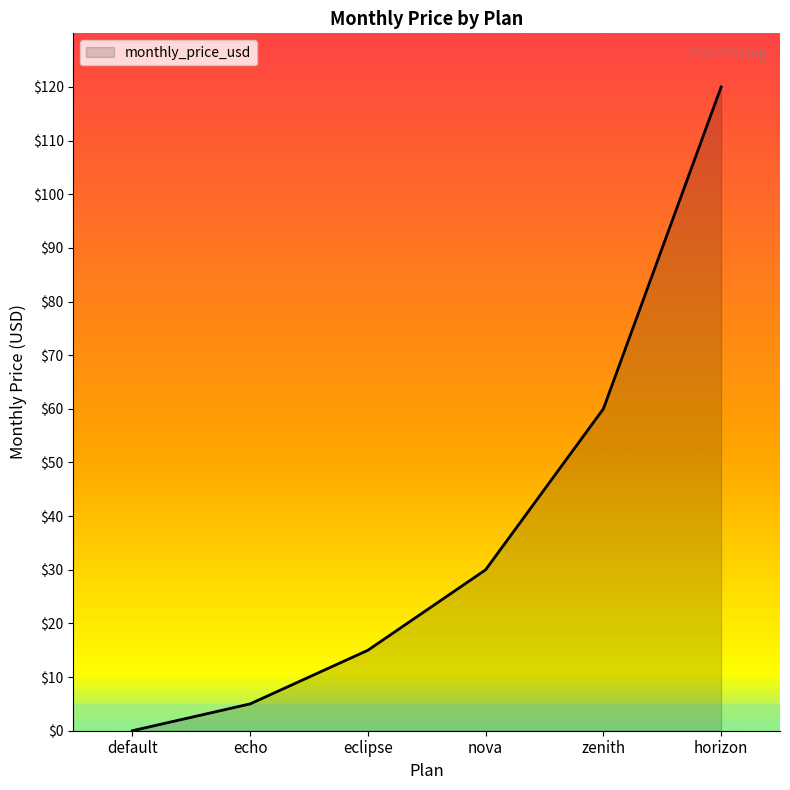

List the labels in order of value, smallest first.

default, echo, eclipse, nova, zenith, horizon